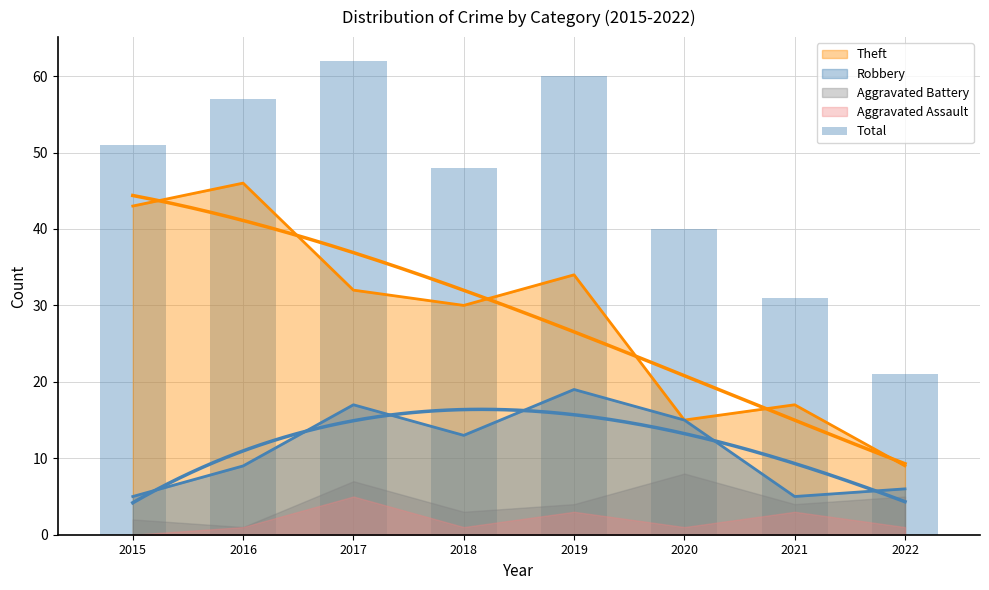

What is the difference between the values at 2021 and 2022?

10